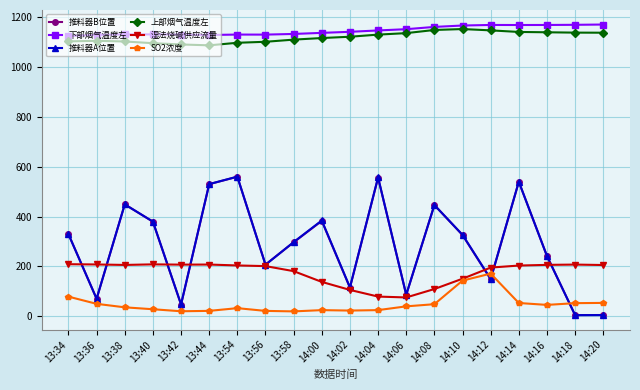

Is it true that 推料器A位置 equals 329.4 at 13:34?

True